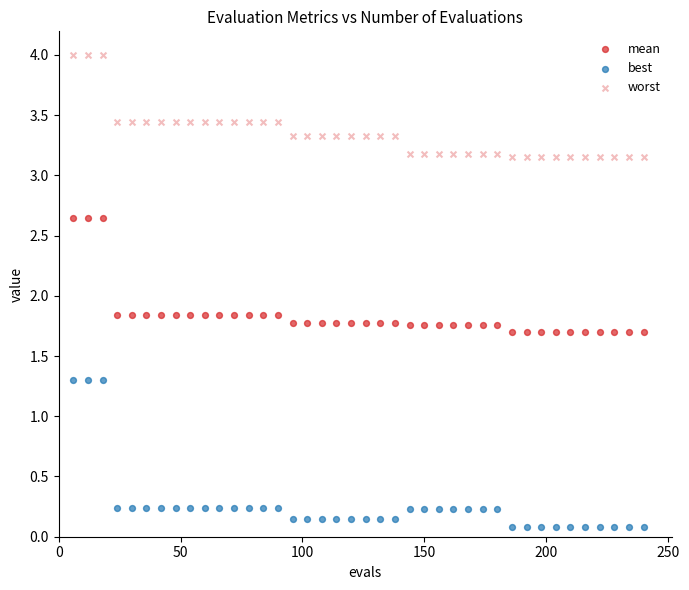

Count the number of points in this scatter plot.

120